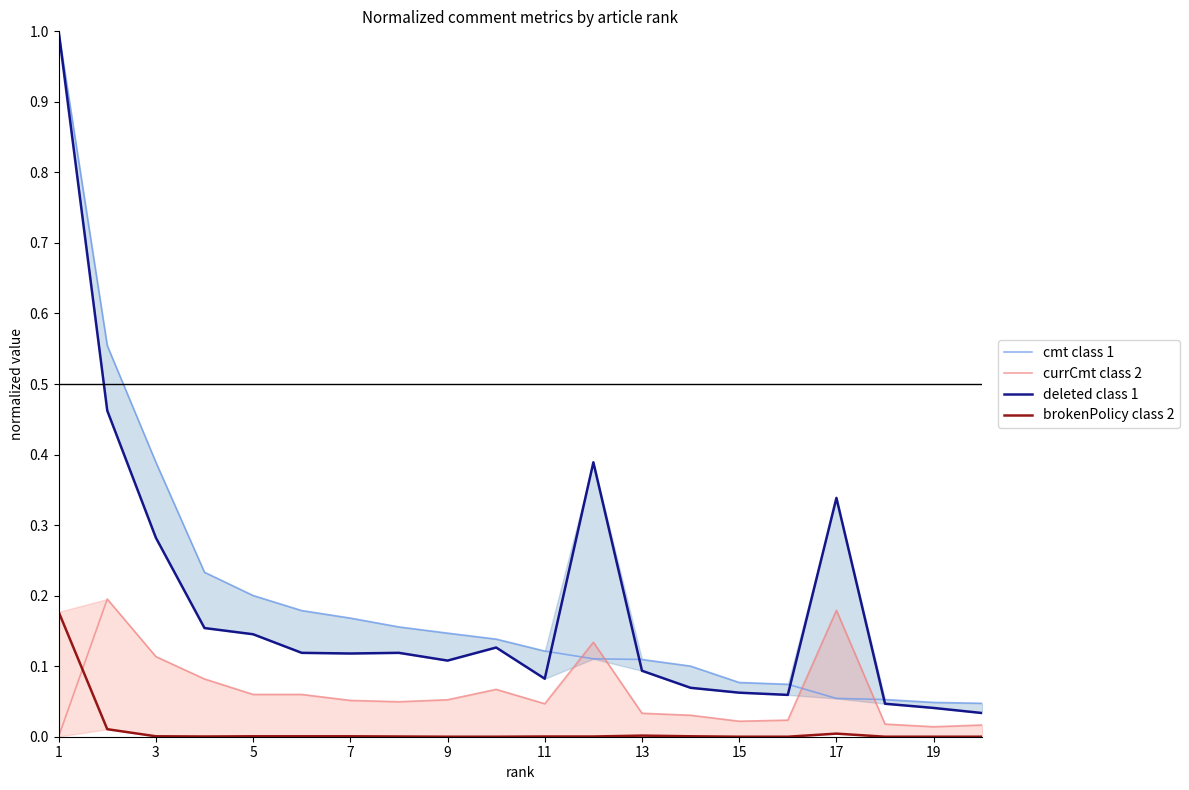

True or false: cmt class 1 and brokenPolicy class 2 cross at least once.

False